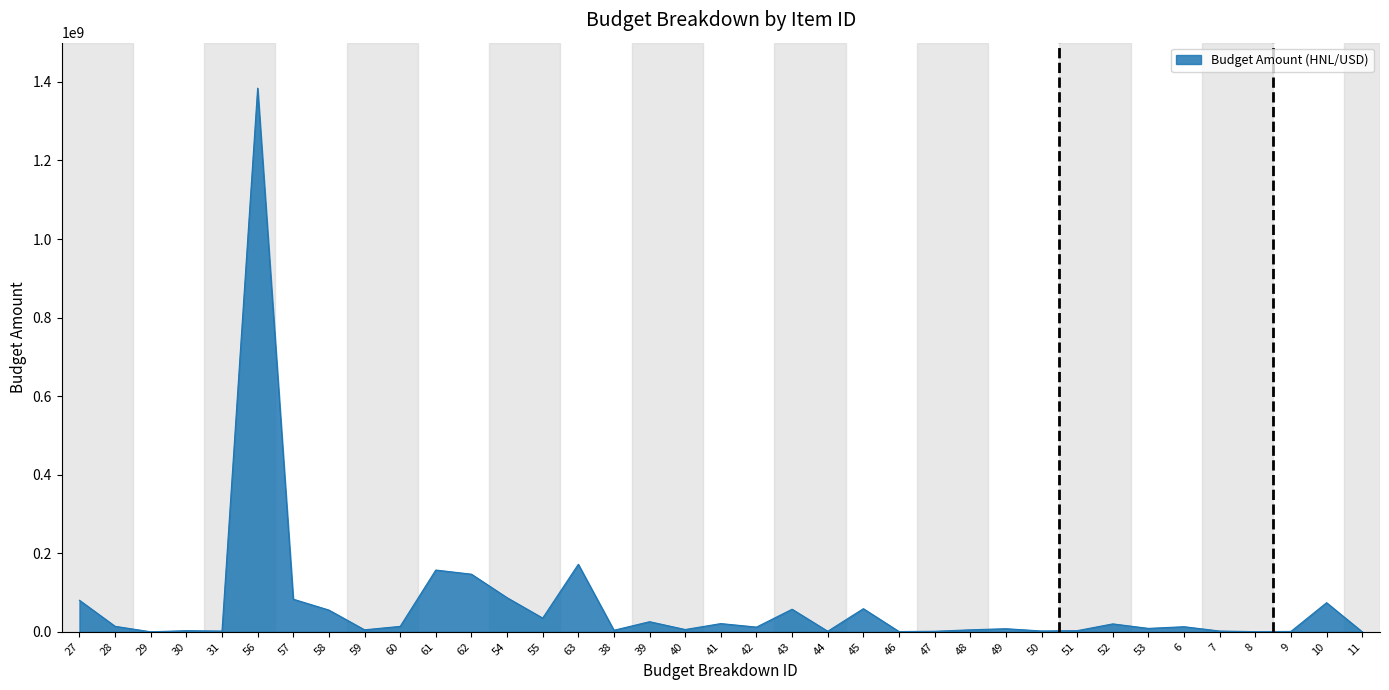

How many values are below 12028000?

18